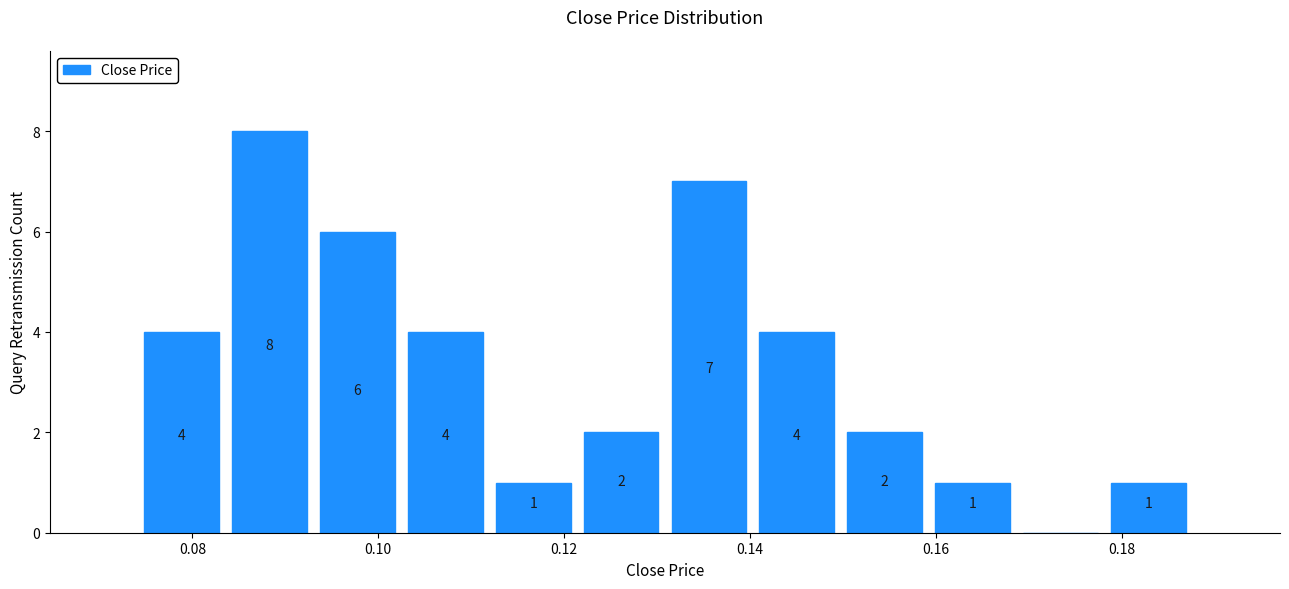

Which range on the x-axis has the tallest bar?

0.084 to 0.094